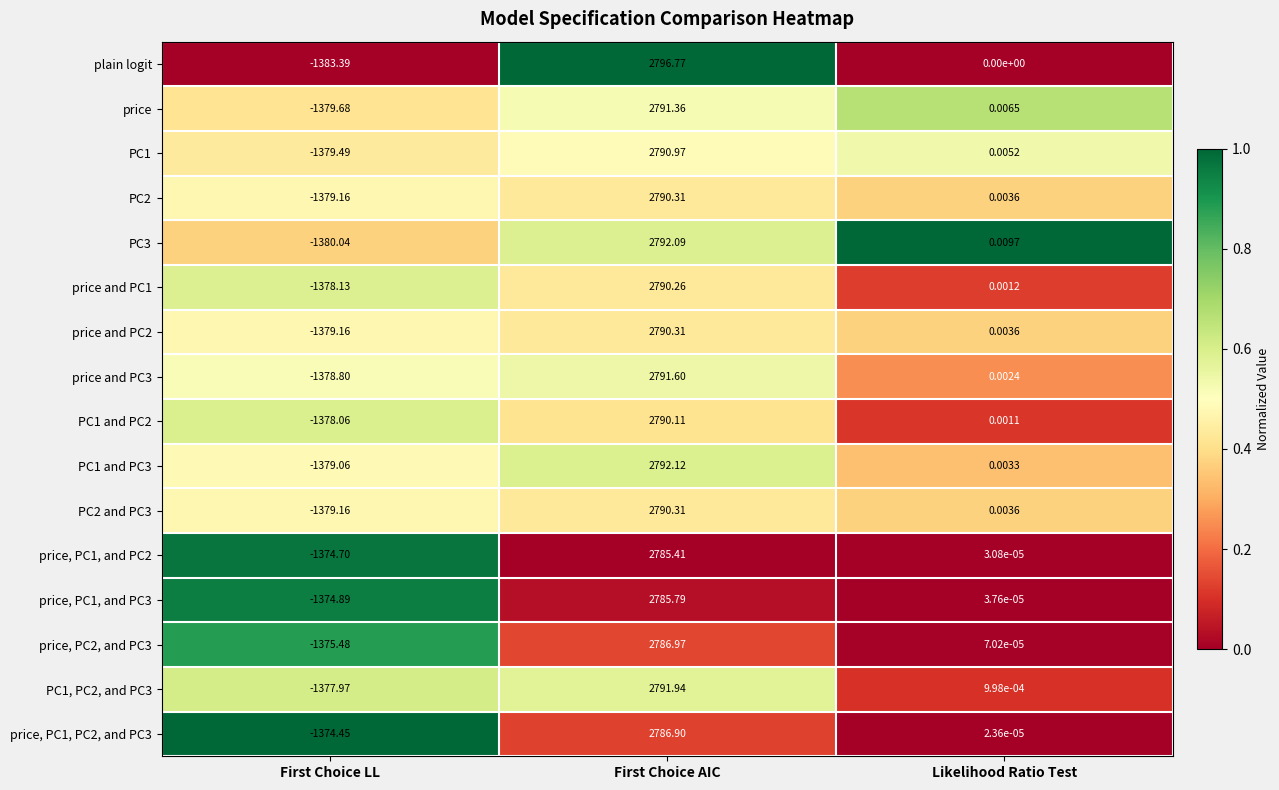

Which category has the lowest value in the PC1 and PC2 series?

First Choice LL